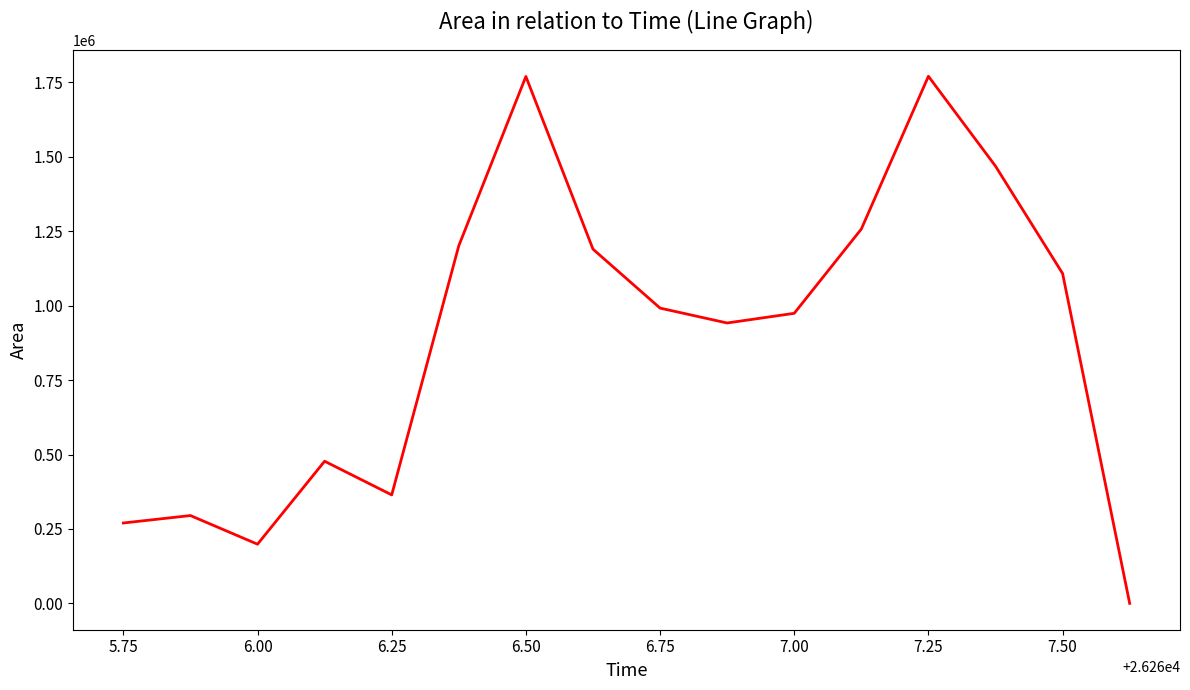

What is the maximum value shown in the chart?

1770625